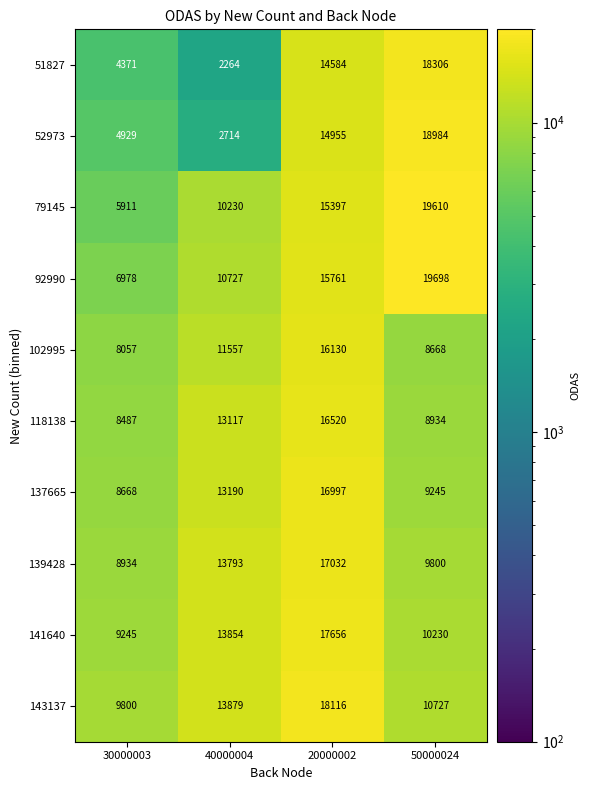

What is the maximum value shown in the chart?

19698